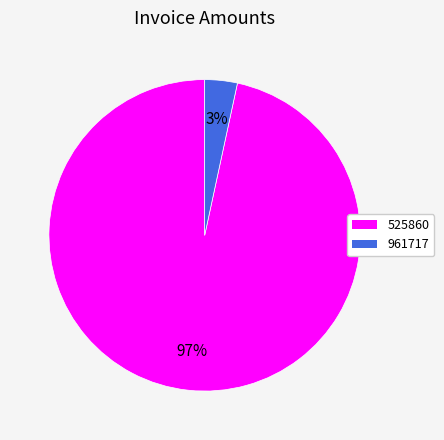

Which category has the biggest portion of the pie?

525860